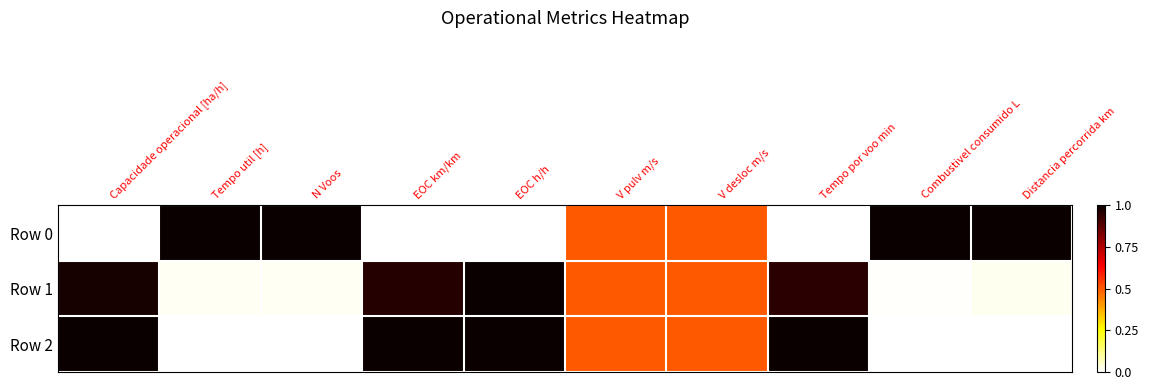

How many distinct data groups are displayed?

3